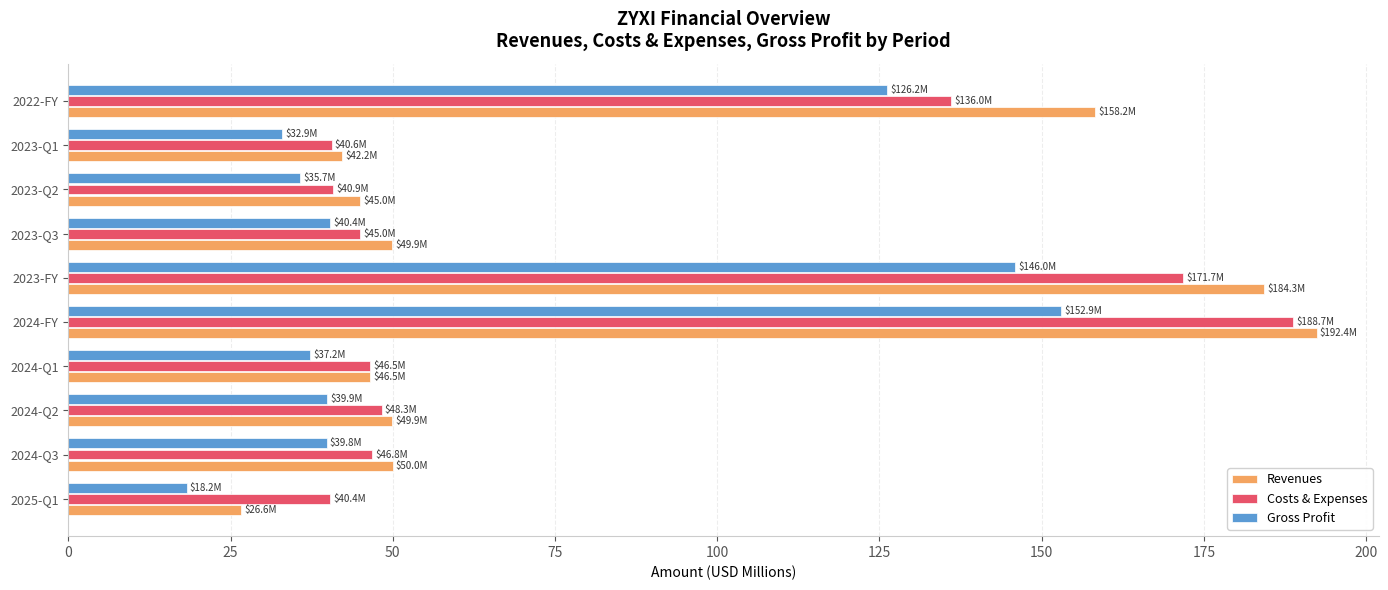

The Revenues series shows 192.4 at 2024-FY. True or false?

True